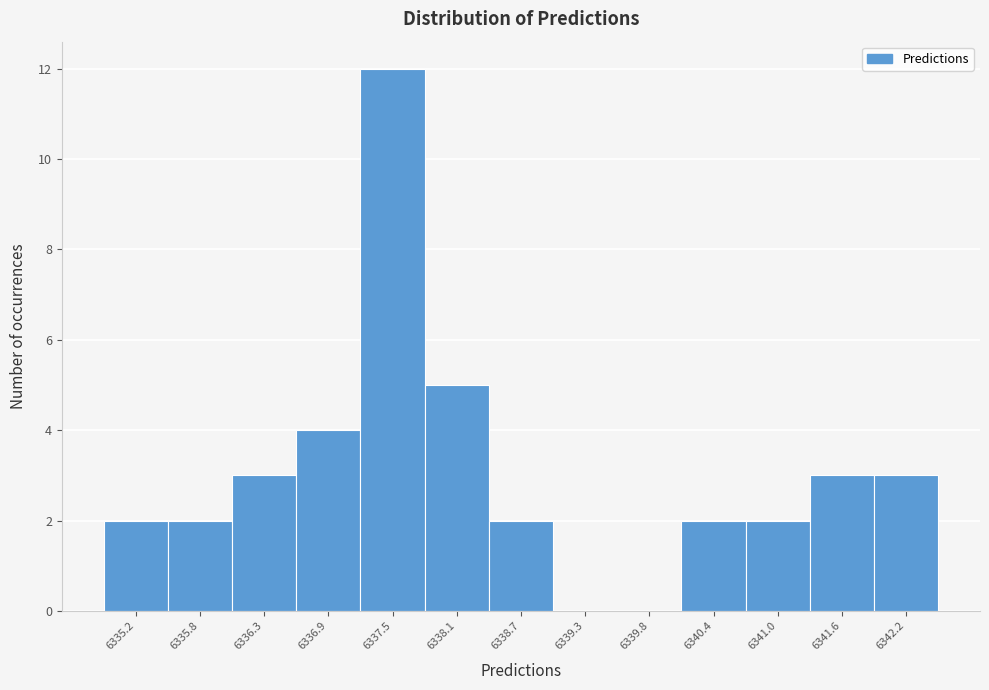

Reading left to right, transcribe all the data shown in this chart.

6335.2=2	6335.8=2	6336.3=3	6336.9=4	6337.5=12	6338.1=5	6338.7=2	6339.3=0	6339.8=0	6340.4=2	6341.0=2	6341.6=3	6342.2=3